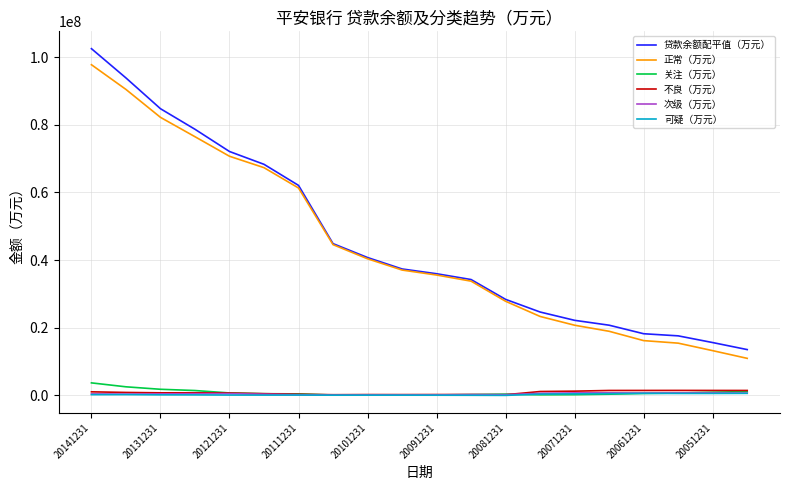

What is the sum of all 贷款余额配平值（万元） values?

916133153.3